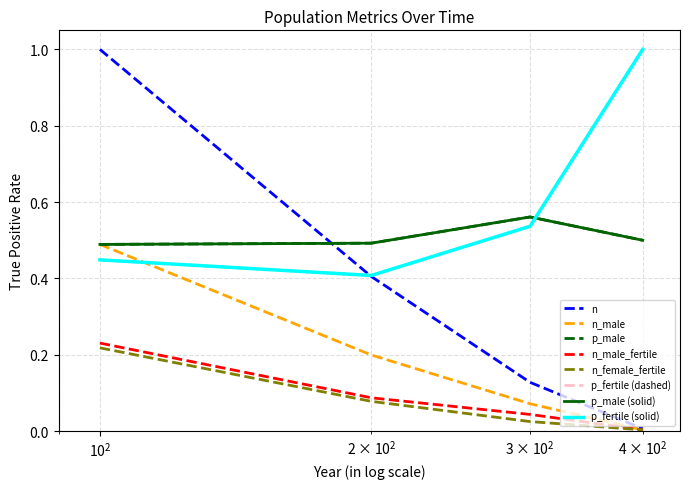

List the labels in order of n value, largest first.

100, 200, 300, 400